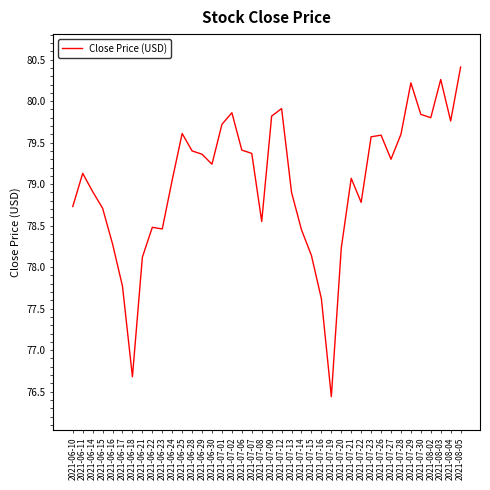

Where is the first local maximum?

2021-06-11